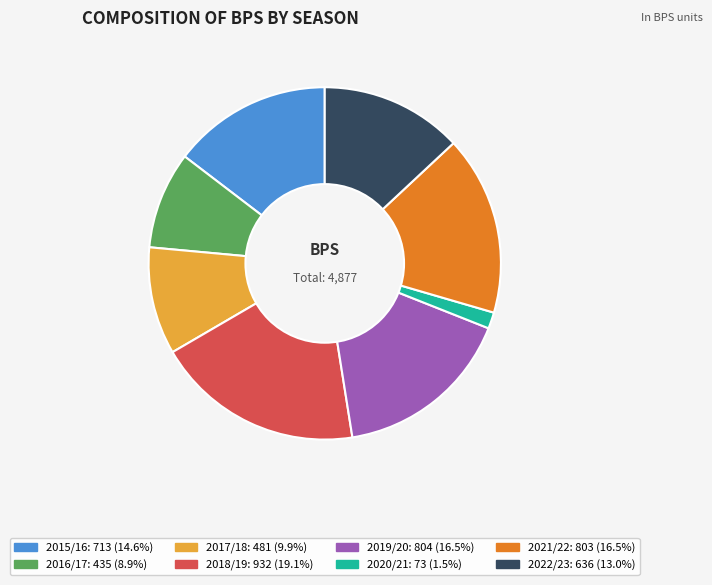

What is the total percentage of 3 and 2?

17.9%